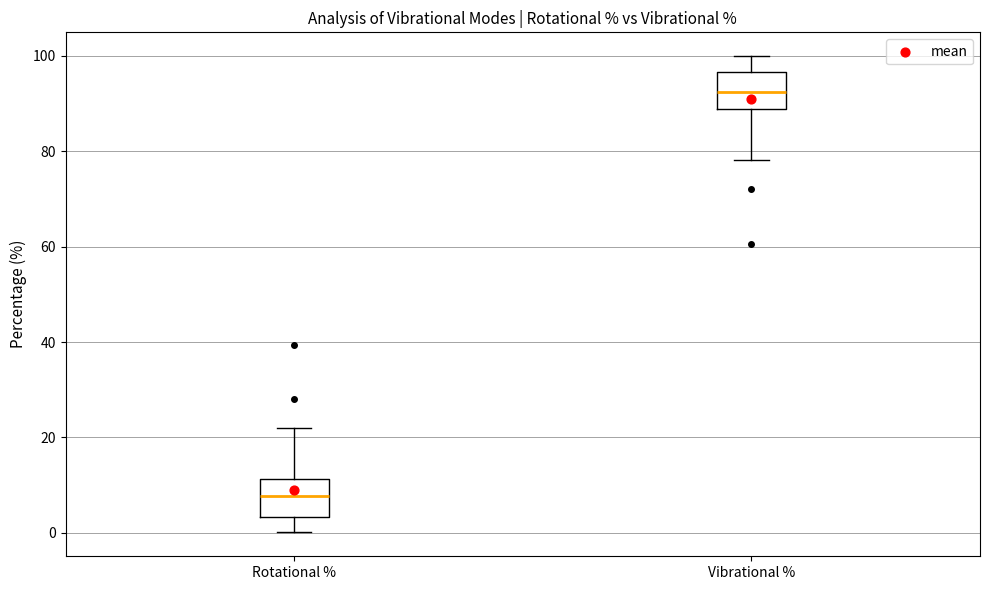

Where does the median line of the box for Vibrational % sit on the y-axis? The values are not printed on the chart, so give them approximately, as read against the axis.

92